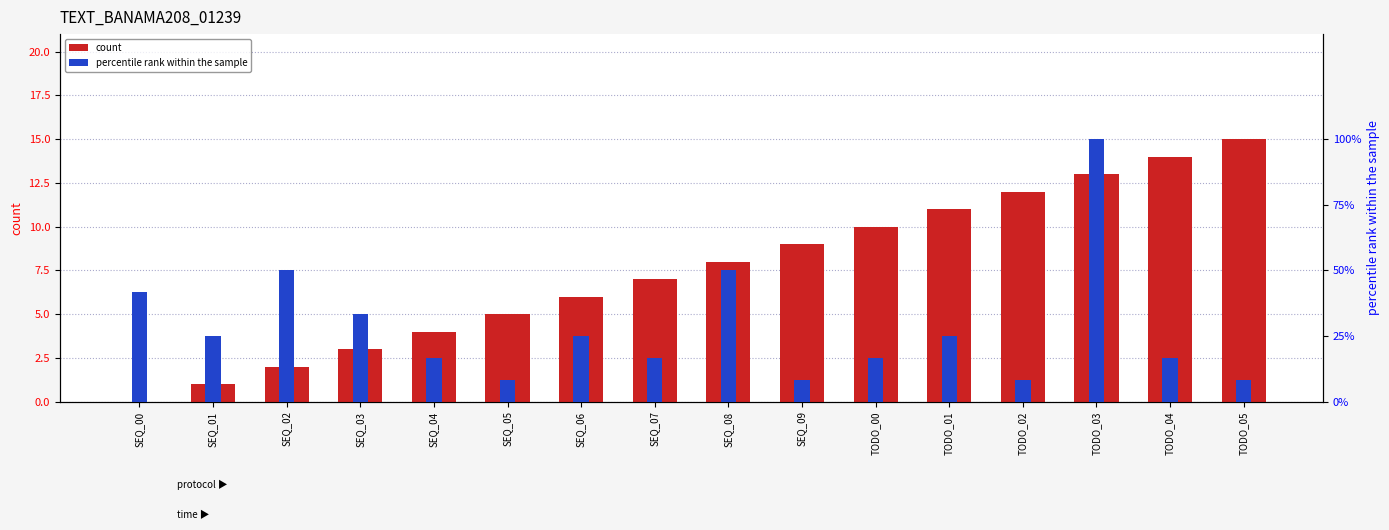

How many bars are there in total?

32